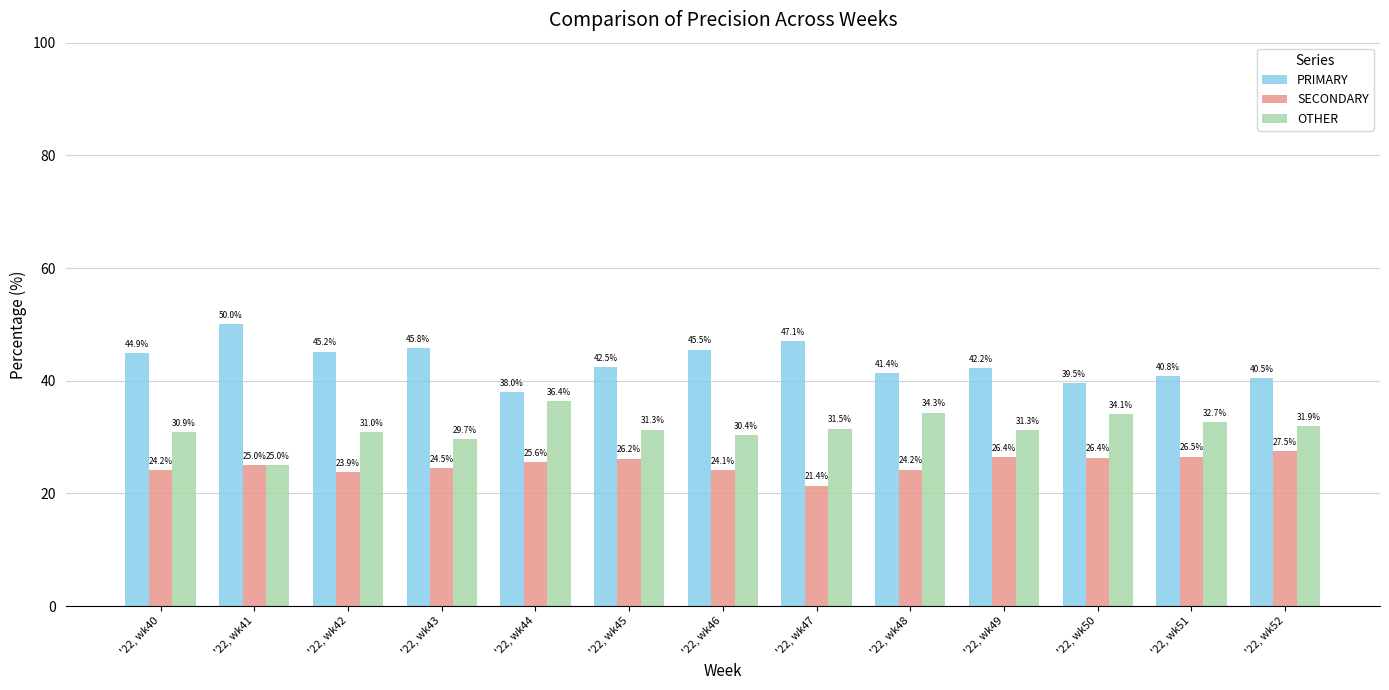

How many categories are shown in the chart?

13